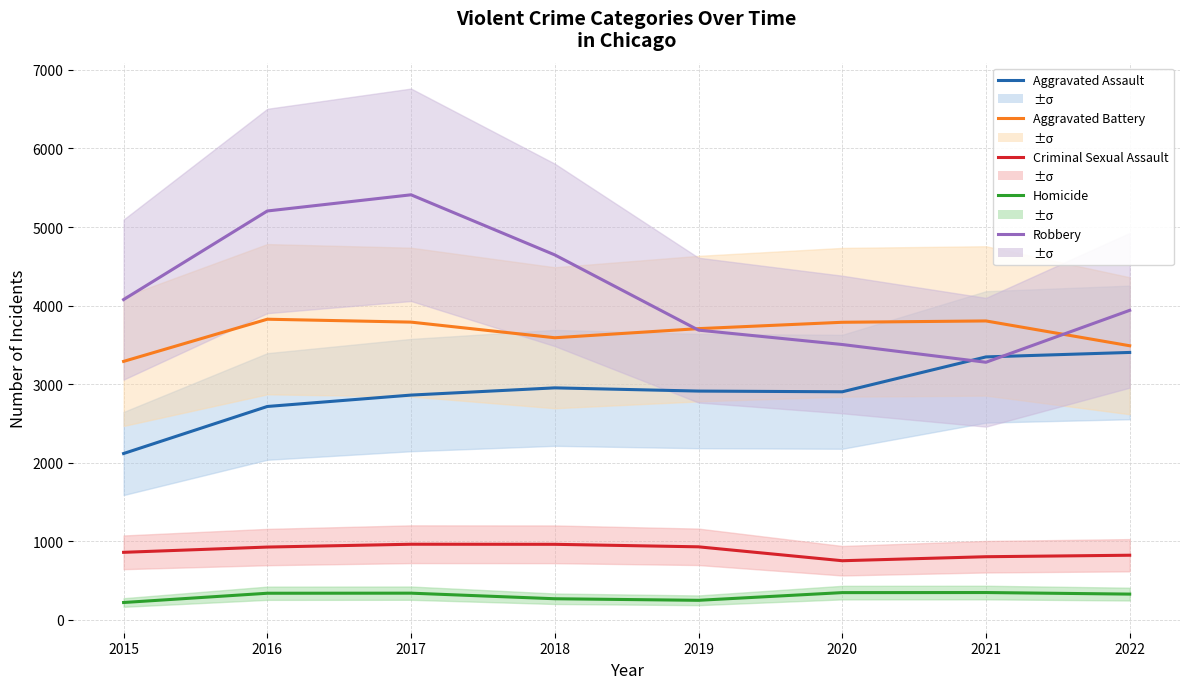

Which has a higher value, 2016 or 2015?

2016